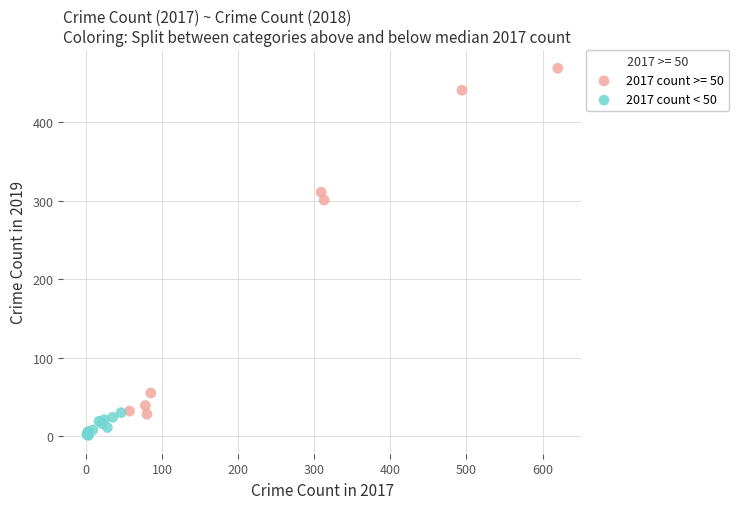

Which series has the widest spread of Y values?

2017 count >= 50